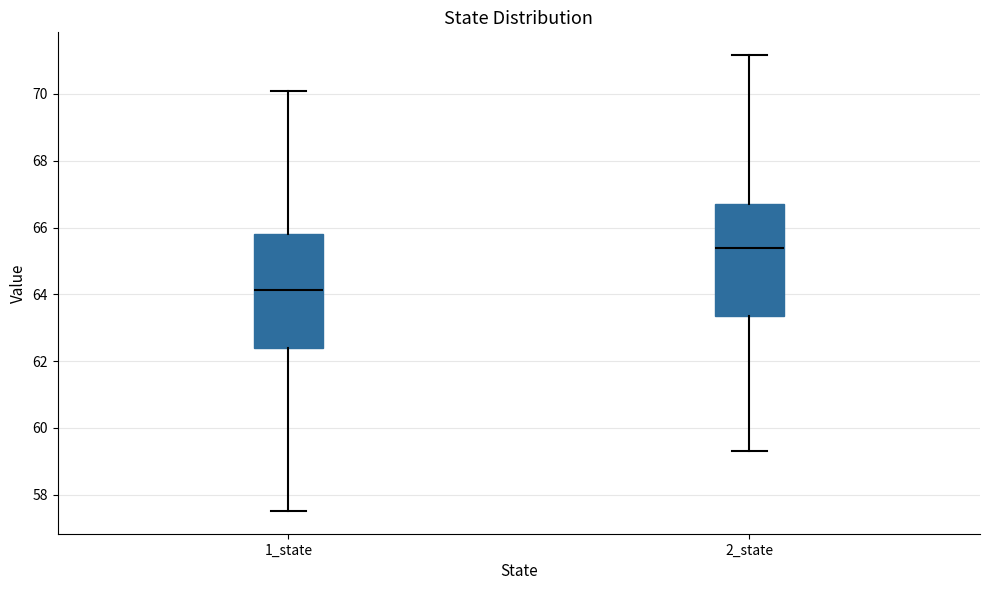

Reading left to right, read every box against the y-axis: the position of its median line, the range the box covers, and the ends of its whiskers. The values are not printed on the chart, so give them approximately, as read against the axis.

1_state: median 64.2, box 62.4 to 65.8, whiskers 57.6 to 70.2
2_state: median 65.4, box 63.4 to 66.6, whiskers 59.4 to 71.2